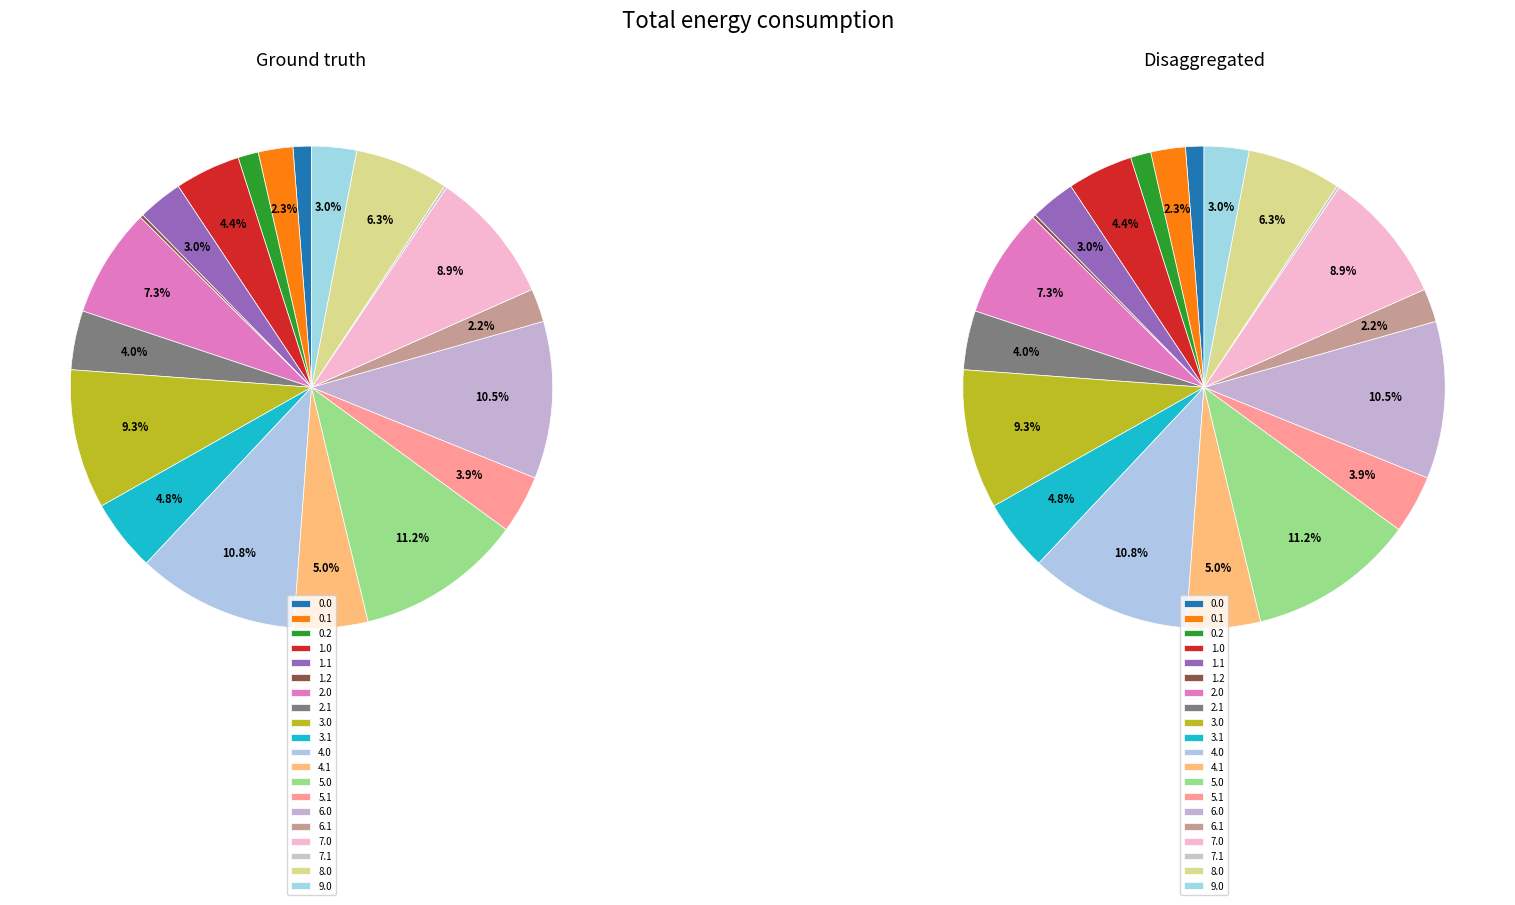

To the nearest percent, what percentage of the pie is 0.1?

2%